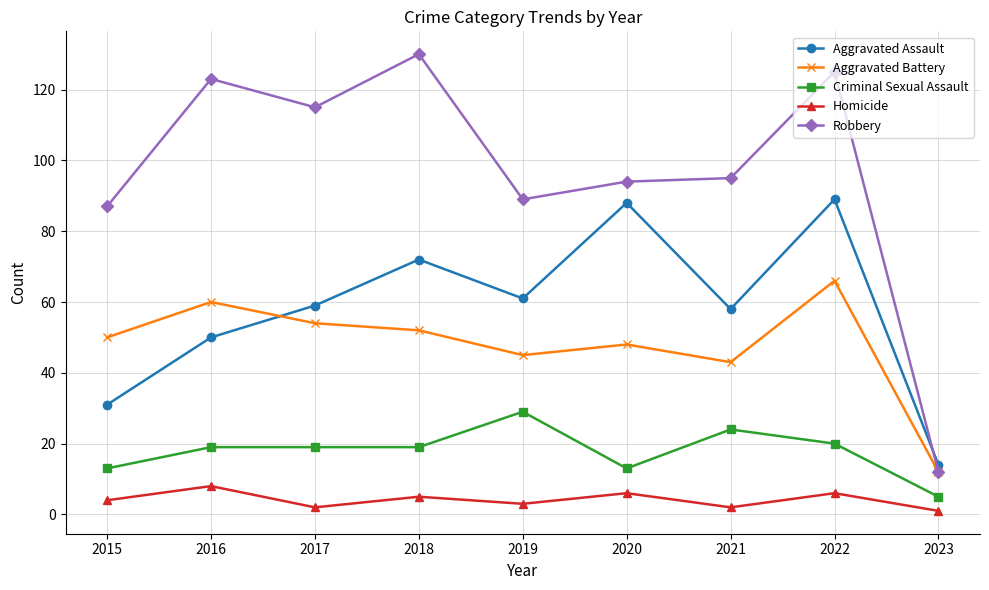

Is the value of Robbery at 2023 greater than the value of Criminal Sexual Assault at 2016?

No